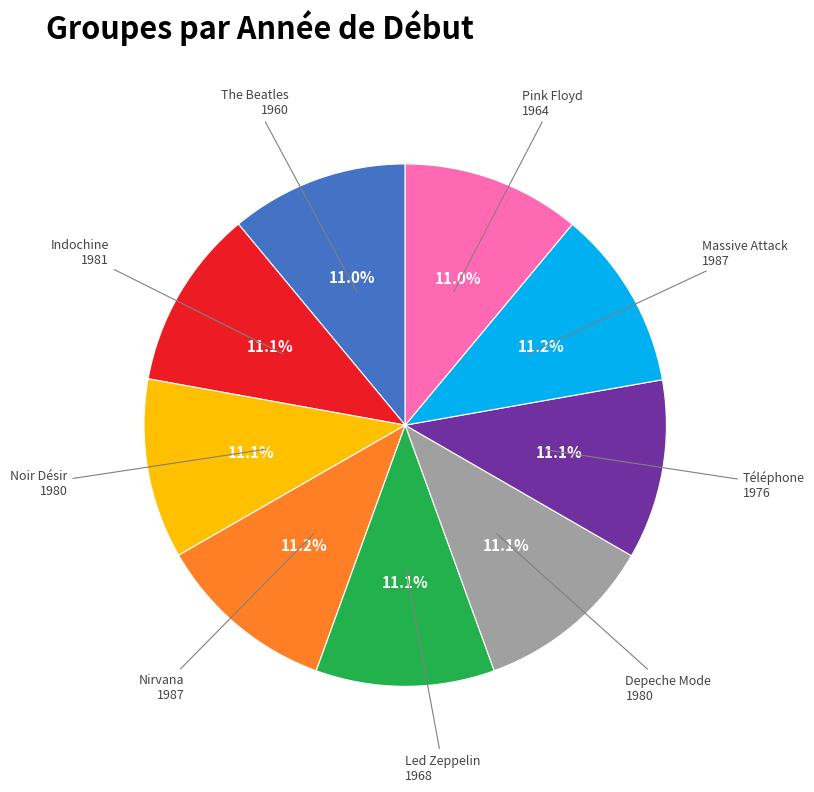

What is the total percentage of Led Zeppelin and The Beatles?

22.1%